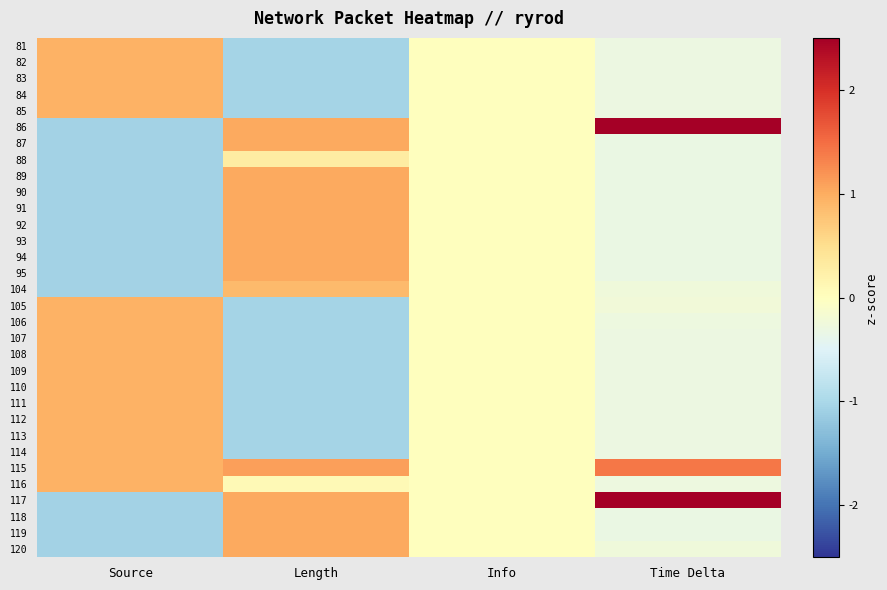

Count the number of data series in this chart.

32